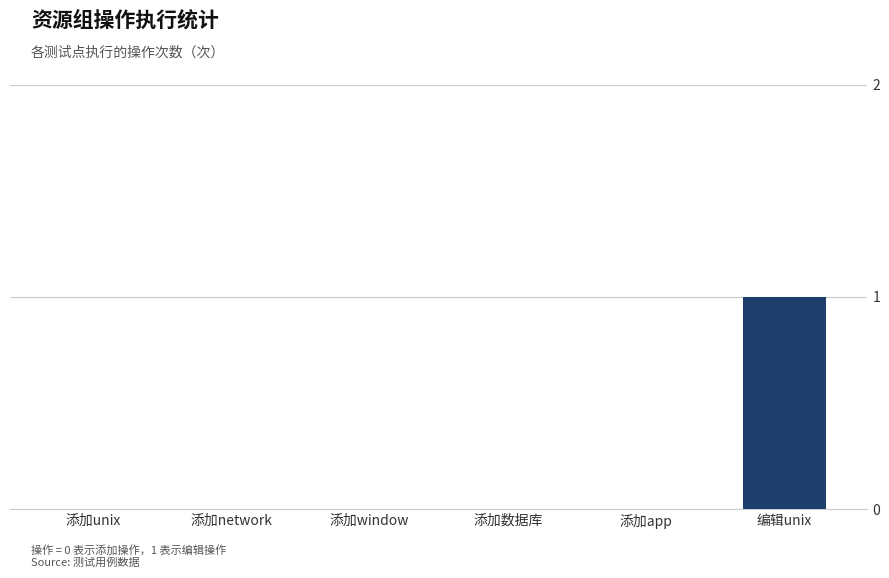

At which category does the chart reach its peak across all series?

编辑unix